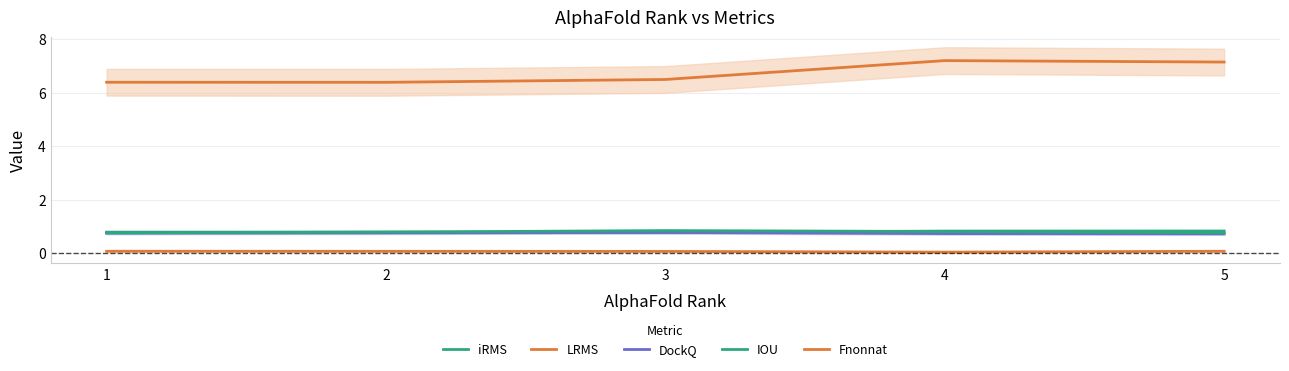

Where is the first local maximum for iRMS?

2